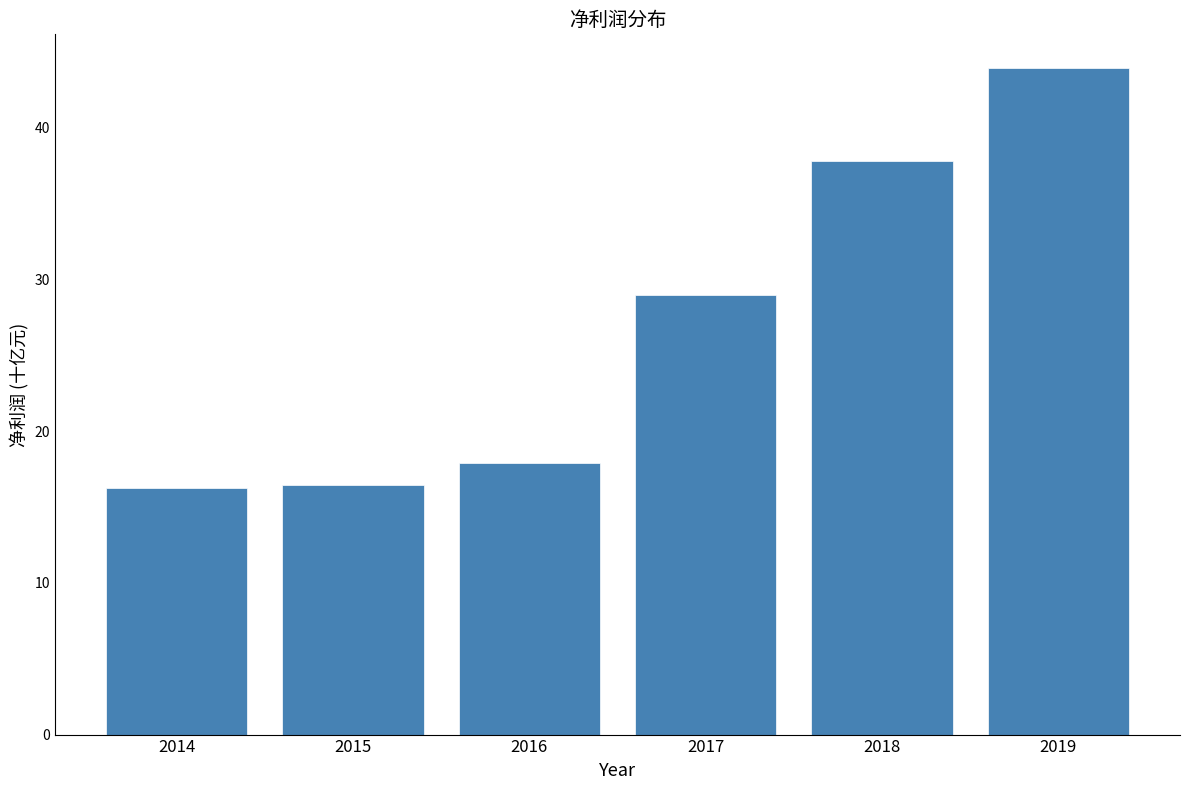

Reading right to left, what are all the values shown in this chart?

44.0	37.8	29.0	17.9	16.5	16.3